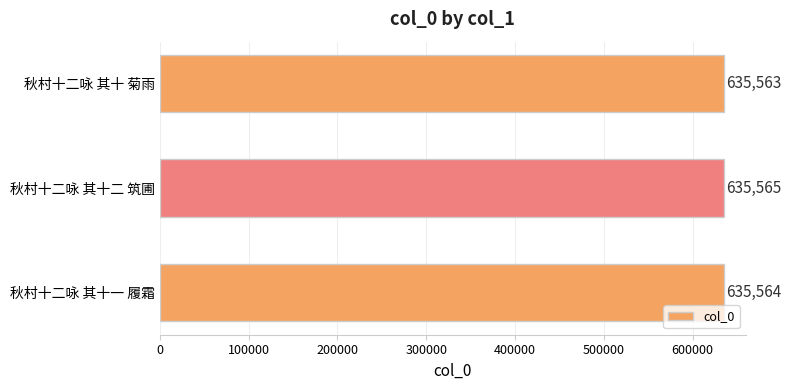

Count the values in the range 635563 to 635565.

3